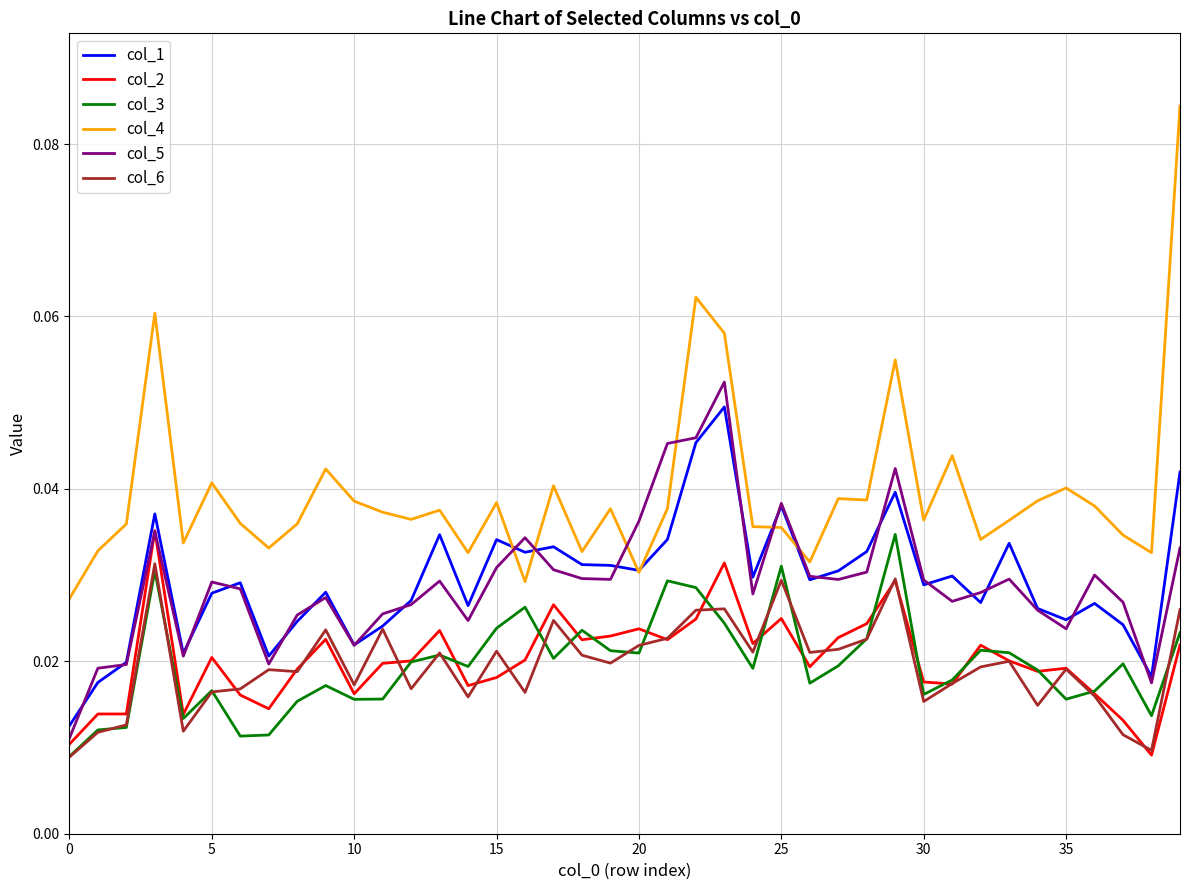

True or false: col_1 and col_3 cross at least once.

False